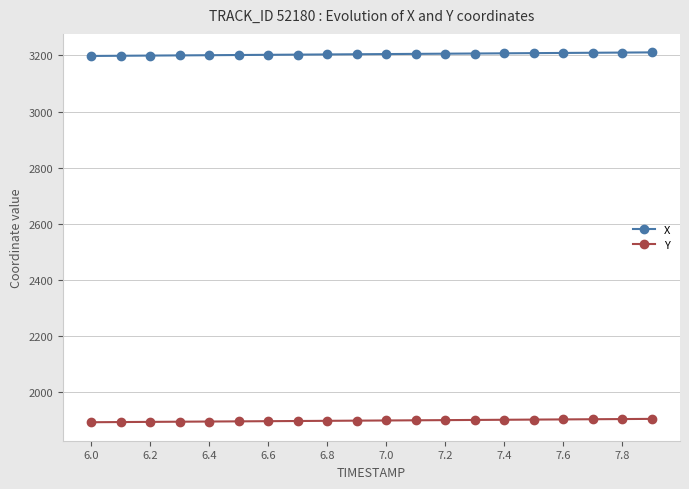

Which series has the largest total across all categories?

X